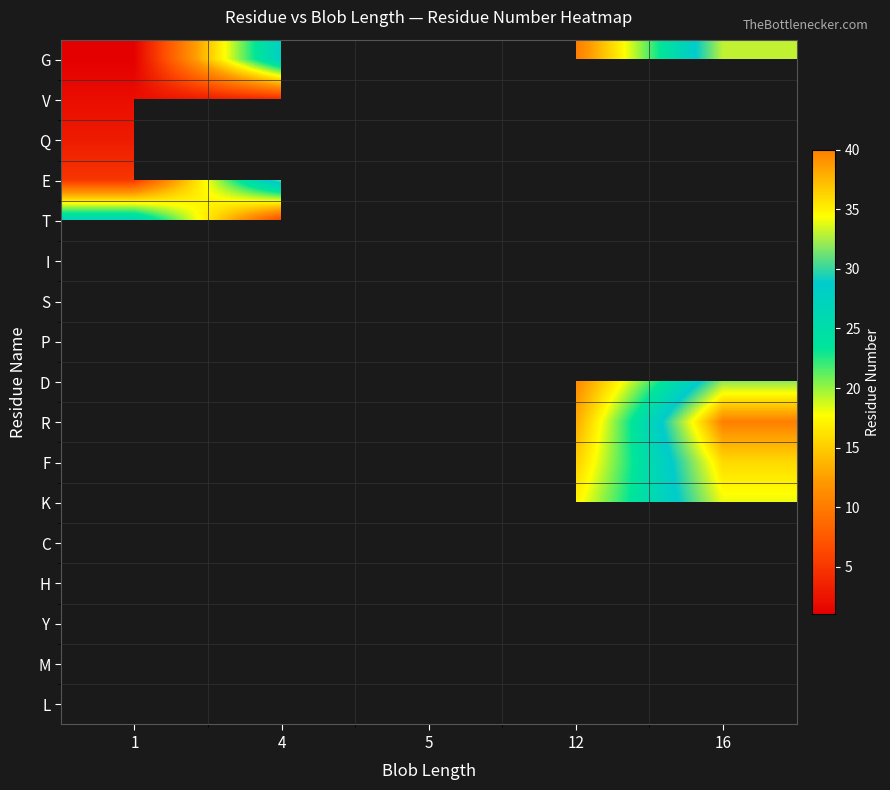

At which category does the chart reach its minimum across all series?

1